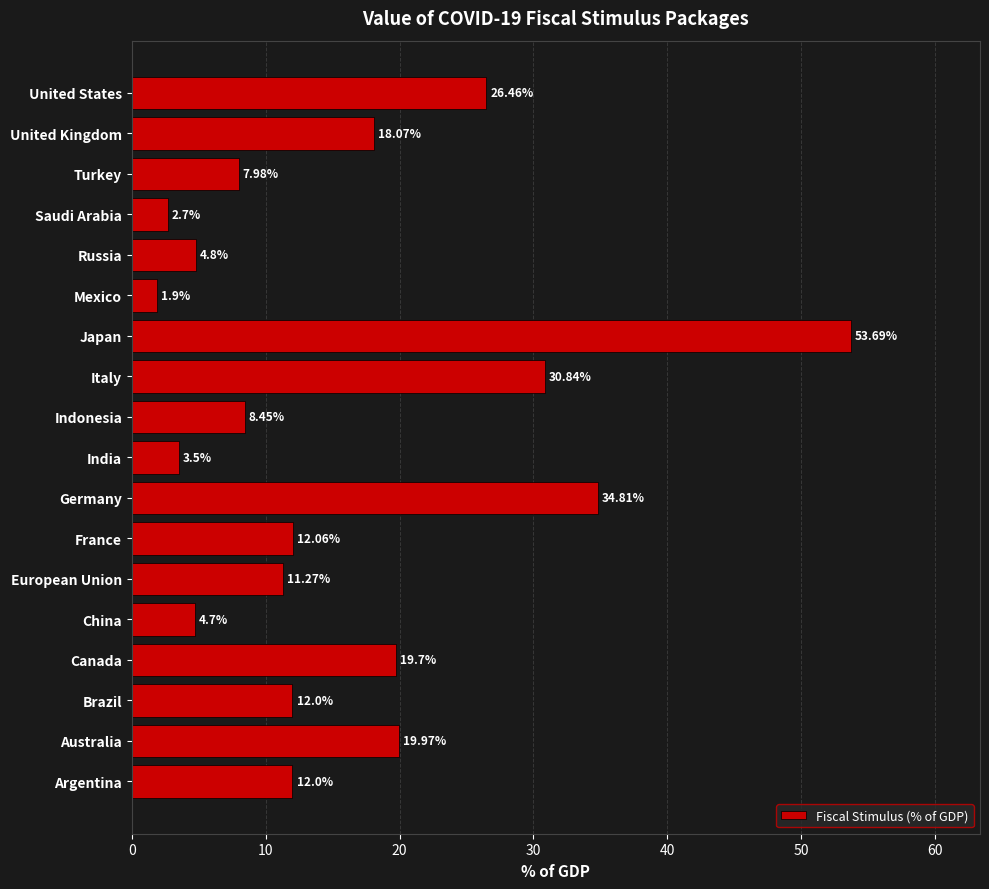

At which label is the value closest to 27?

United States